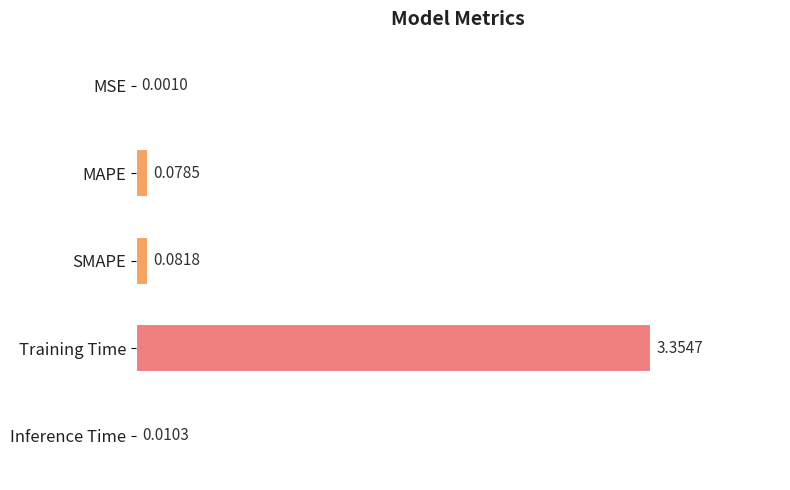

Which has a higher value, SMAPE or Inference Time?

SMAPE